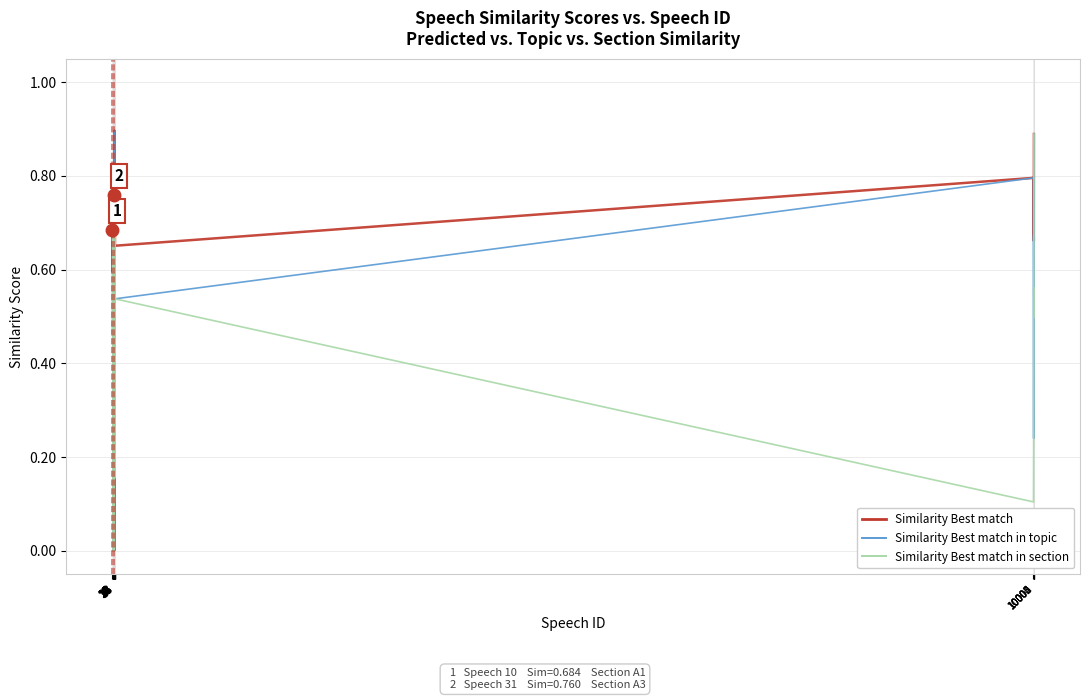

What is the greatest value displayed?

0.9